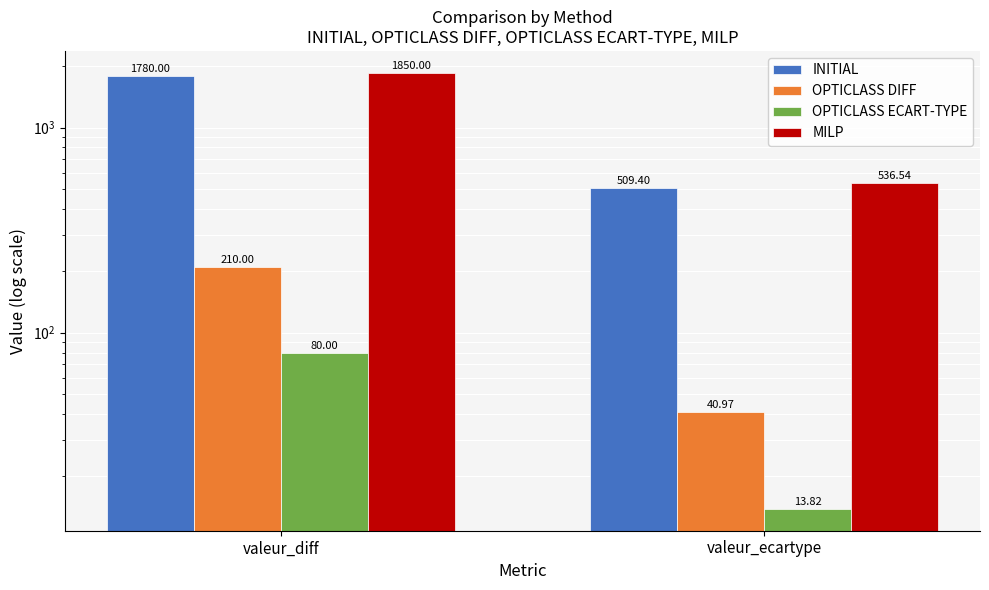

What is the smallest value displayed?

13.8